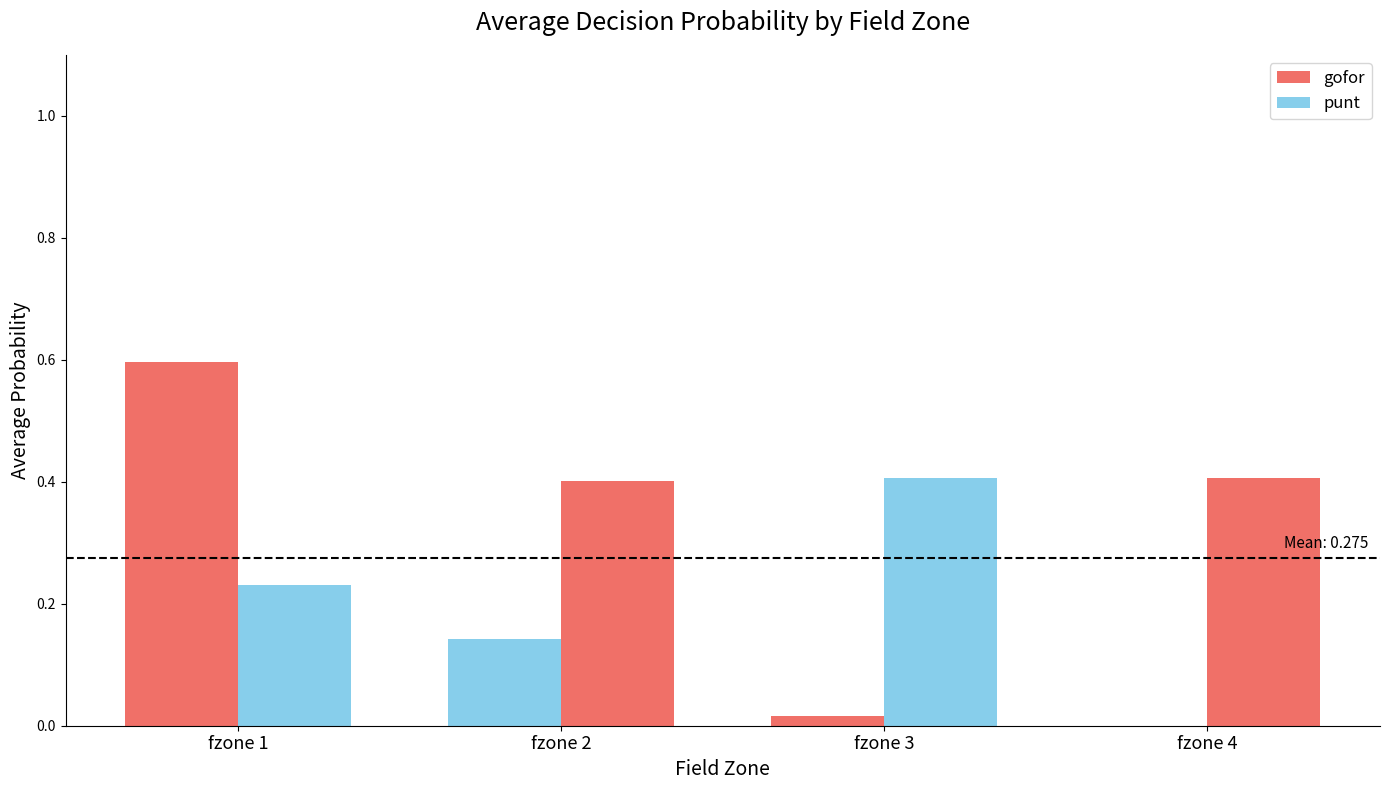

Are the bars horizontal?

No